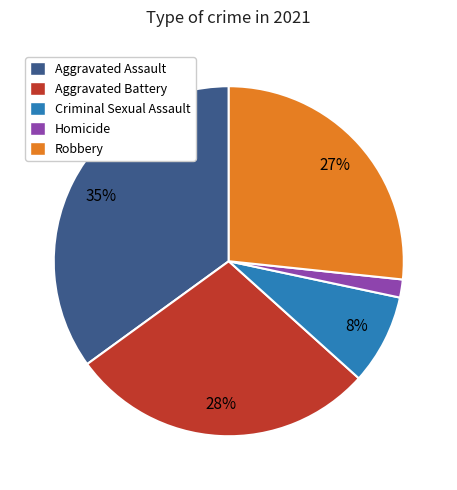

Which slice is the largest?

Aggravated Assault